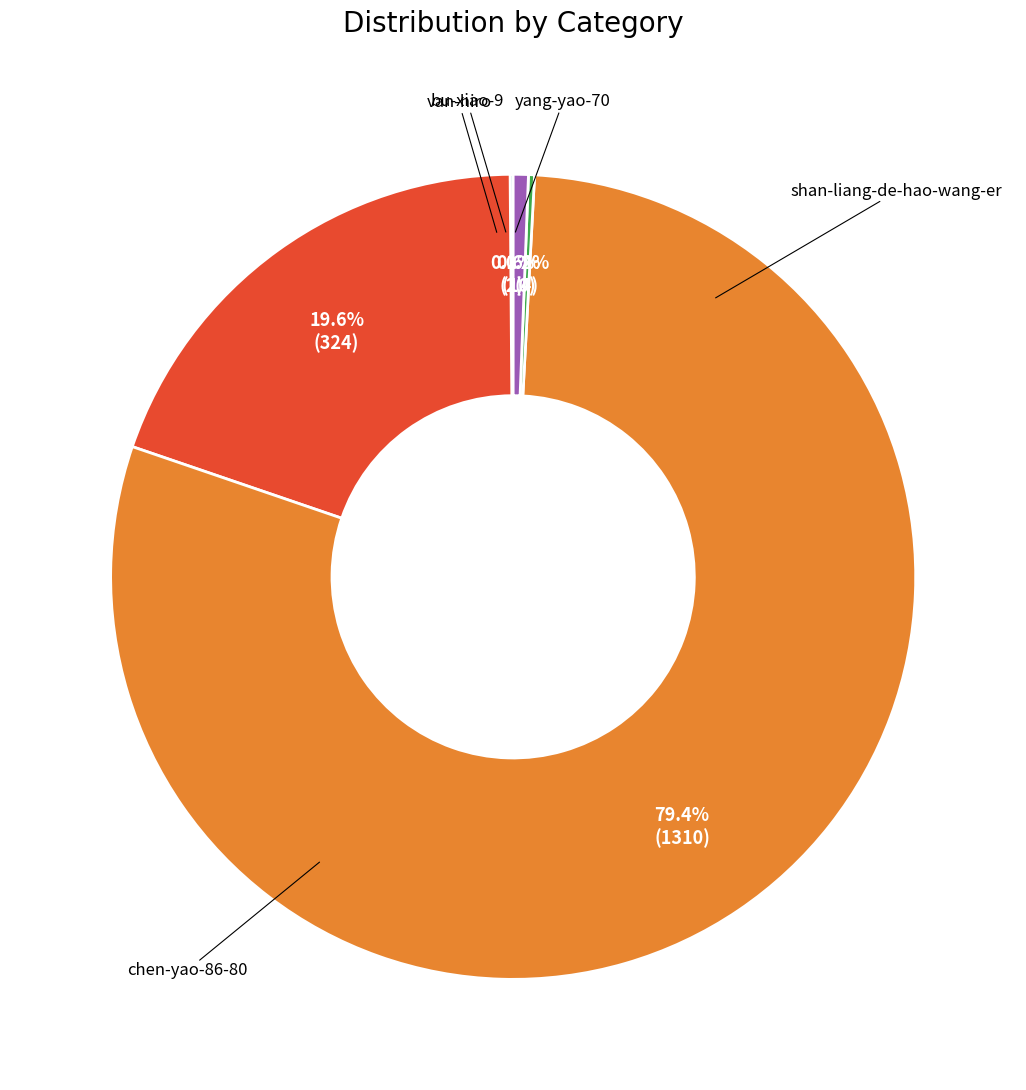

Is there a majority slice in this chart?

Yes